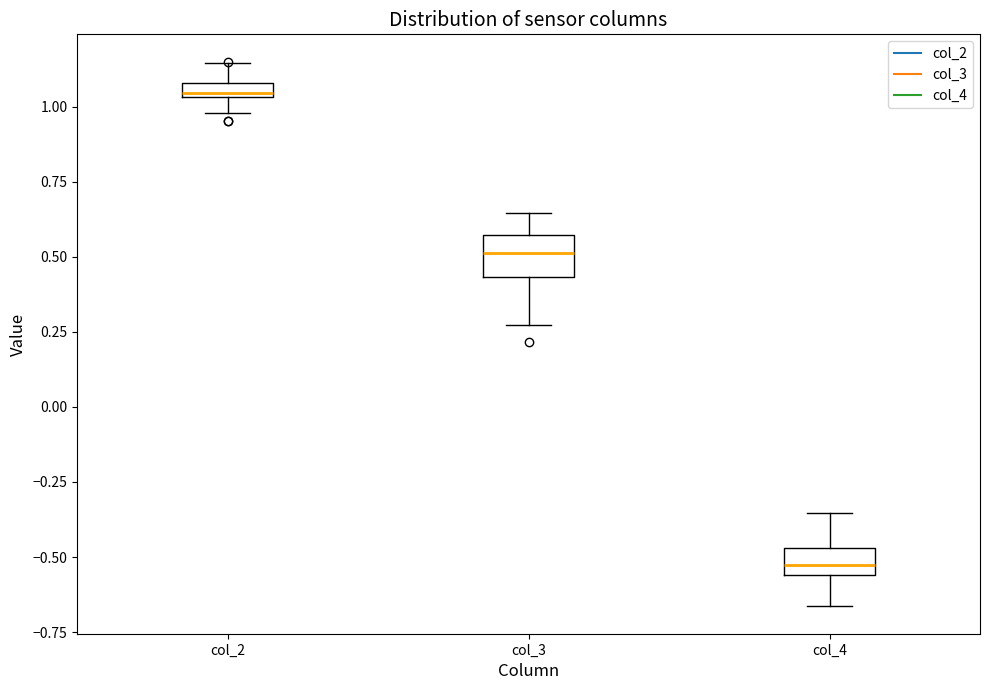

Where does the upper whisker of the box for col_4 end on the y-axis? The values are not printed on the chart, so give them approximately, as read against the axis.

-0.35